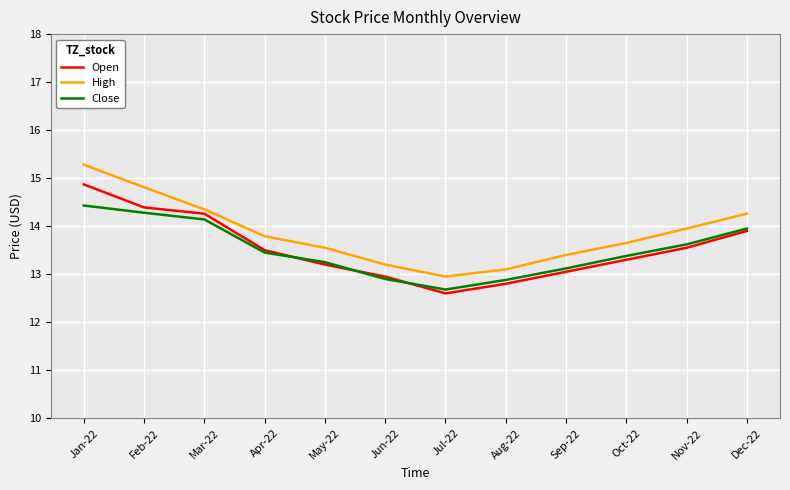

What is the lowest value of the Close series?

12.7